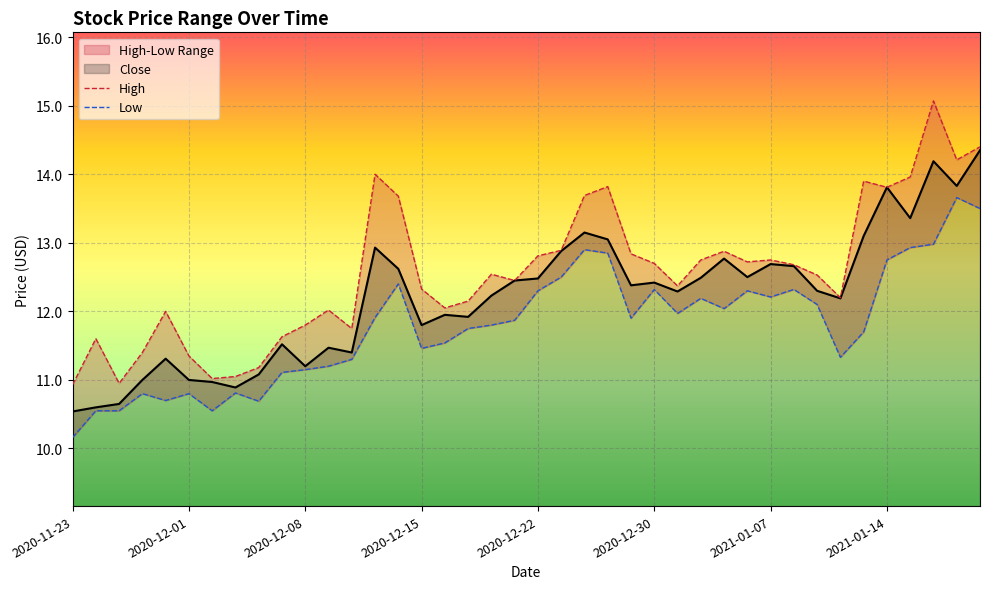

Between 2021-01-11 and 2021-01-14, which is larger?

2021-01-14